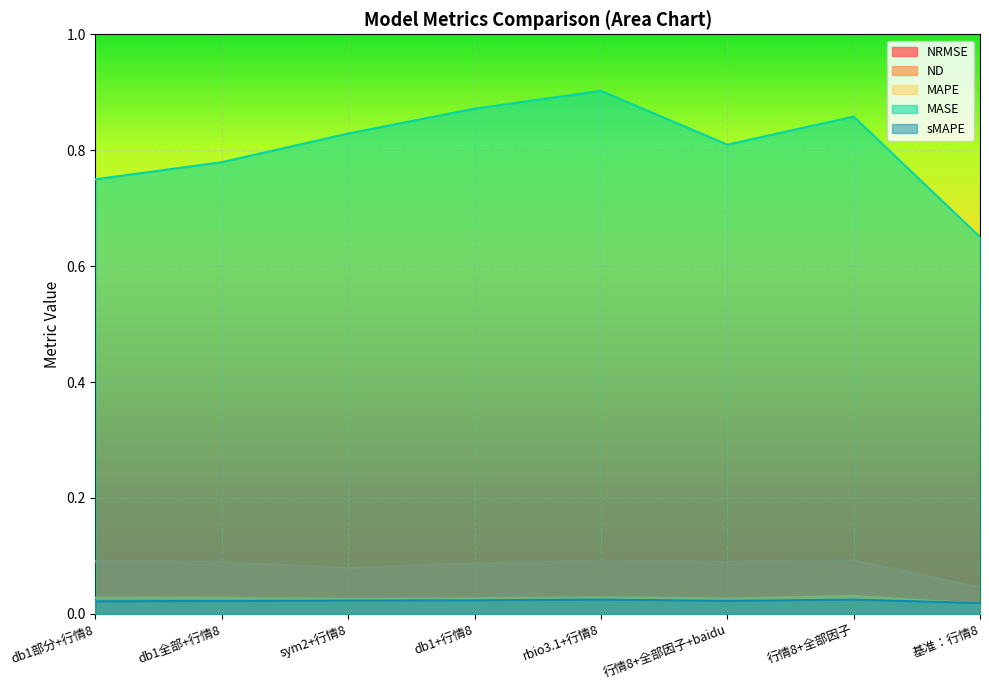

True or false: MASE and sMAPE cross at least once.

False